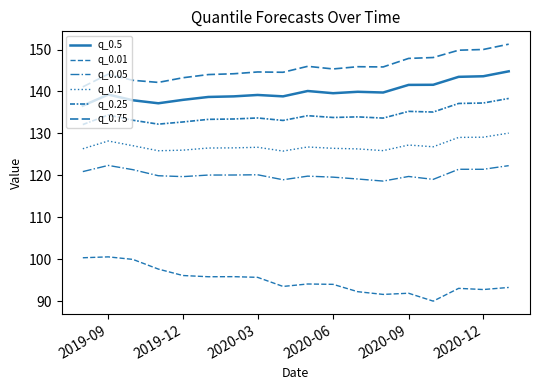

How many lines are shown in the chart?

6